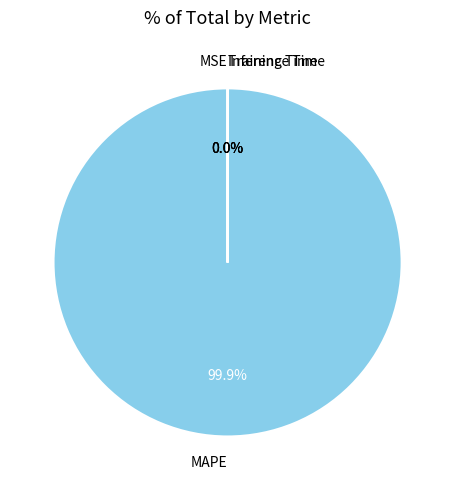

Which slice represents more than half of the pie?

MAPE